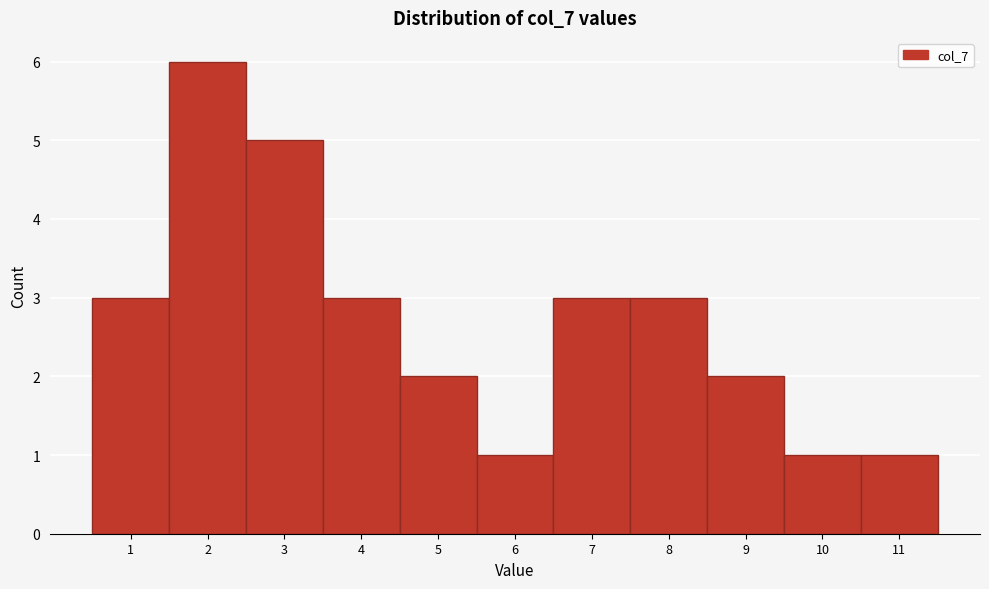

Reading left to right, list every bar in this chart as the range it spans on the x-axis followed by its height. The values are not printed on the chart, so give them approximately, as read against the axis.

0.5 to 1.5: 3
1.5 to 2.5: 6
2.5 to 3.5: 5
3.5 to 4.5: 3
4.5 to 5.5: 2
5.5 to 6.5: 1
6.5 to 7.5: 3
7.5 to 8.5: 3
8.5 to 9.5: 2
9.5 to 10.5: 1
10.5 to 11.5: 1